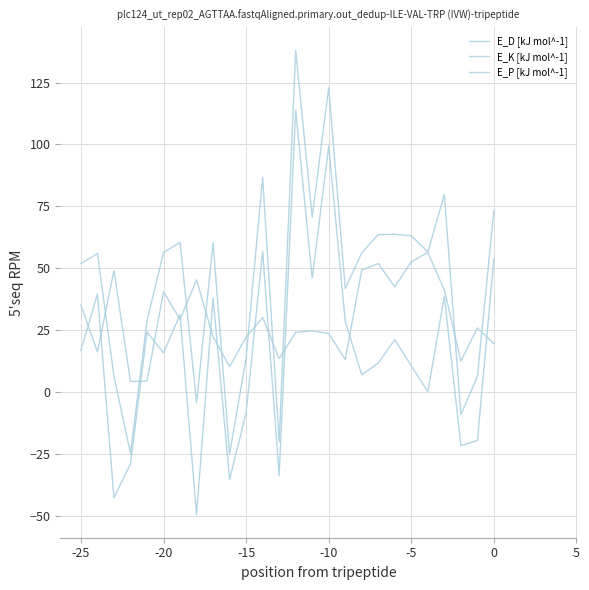

How many interior local valleys does the E_D [kJ mol^-1] series have?

8